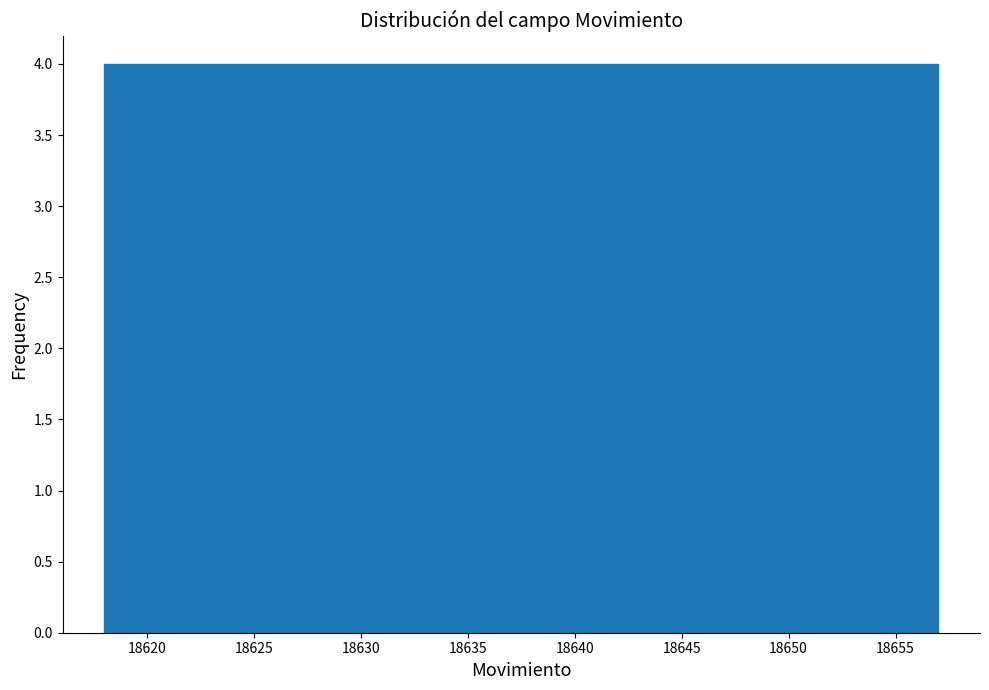

Reading left to right, list every bar in this chart as the range it spans on the x-axis followed by its height. Neither the bar edges nor the heights are printed on the chart, so give them approximately, as read against the axes.

18618.0 to 18621.9: 4
18621.9 to 18625.8: 4
18625.8 to 18629.7: 4
18629.7 to 18633.6: 4
18633.6 to 18637.5: 4
18637.5 to 18641.4: 4
18641.4 to 18645.3: 4
18645.3 to 18649.2: 4
18649.2 to 18653.1: 4
18653.1 to 18657.0: 4